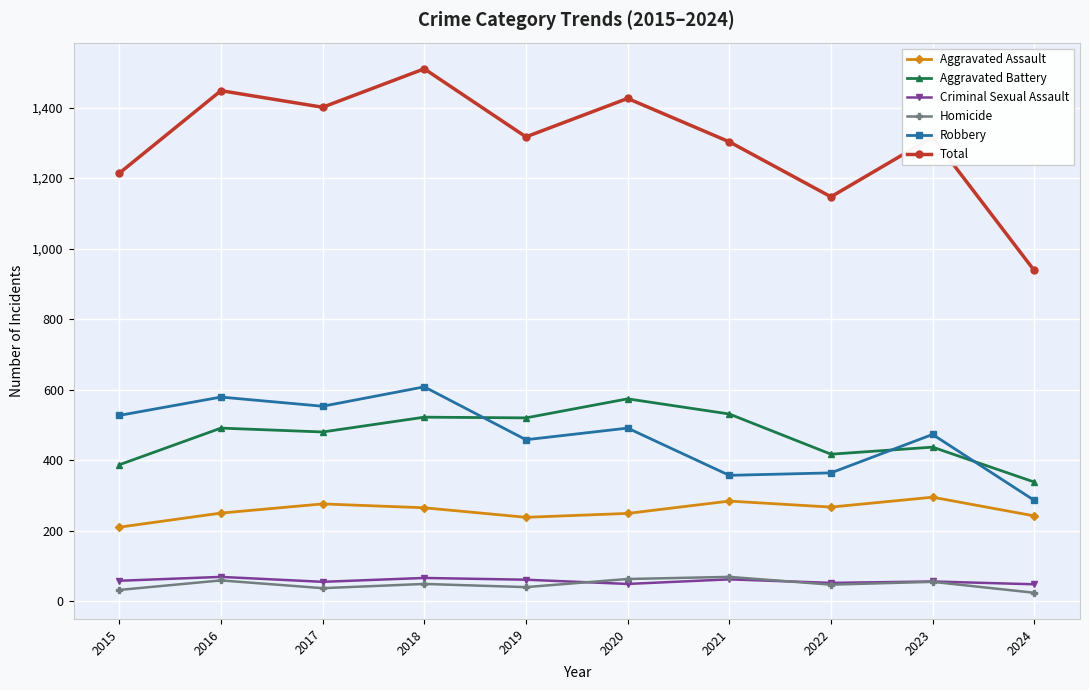

What is the spread (max minus min) of values at 2019?

1277